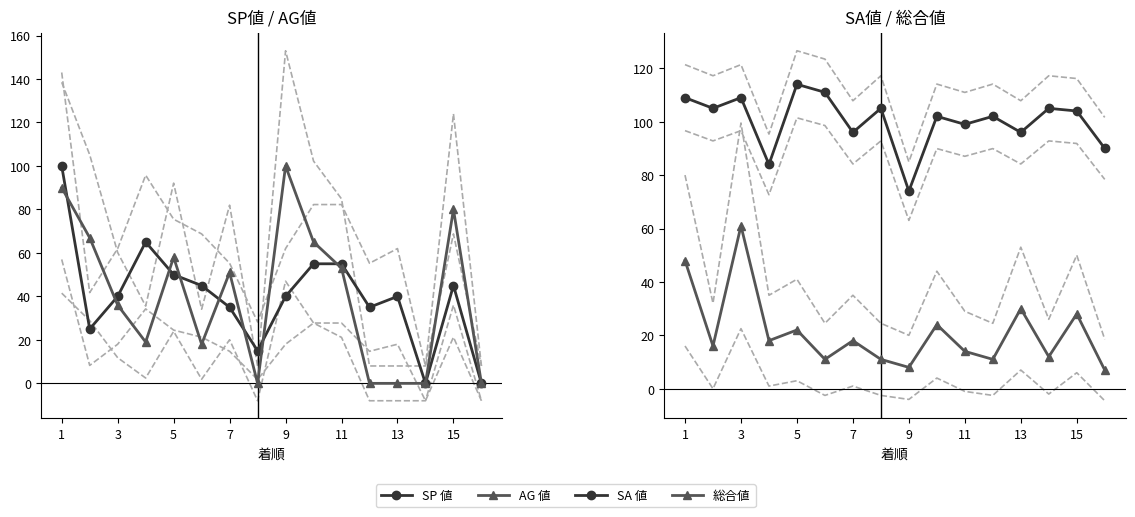

What is the difference between the maximum and minimum values in the 総合値 series?

54